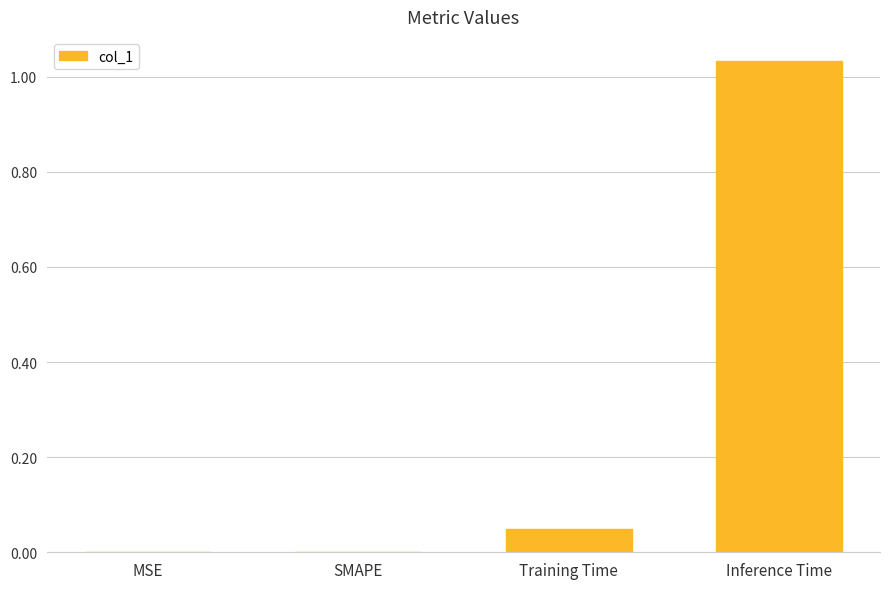

At which category does the chart reach its peak across all series?

Inference Time